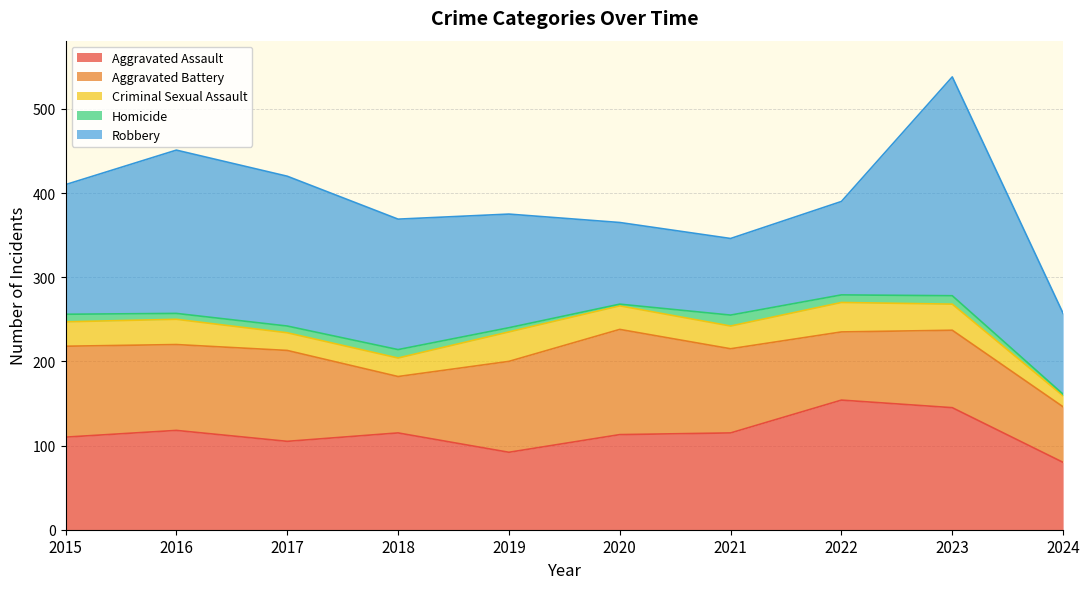

The value of Aggravated Battery at 2020 is 203. True or false?

False